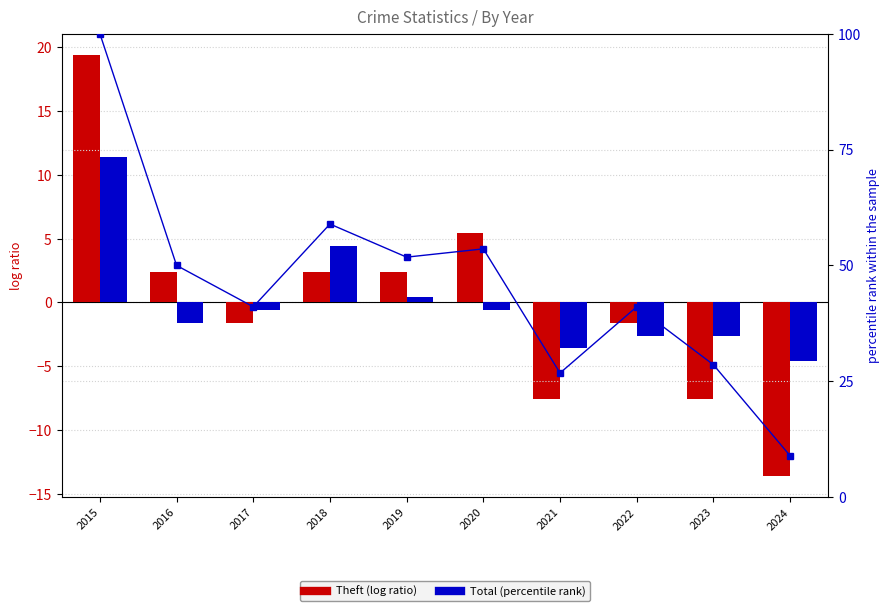

At which label does Theft (centered) first exceed 2?

2015